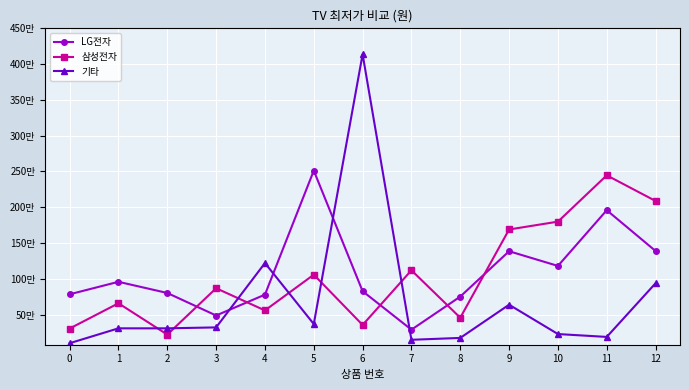

Where is the first local minimum for LG전자?

3